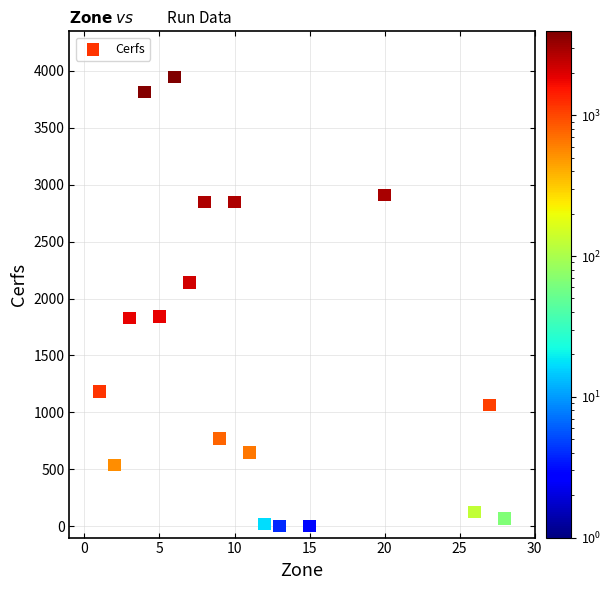

What is the range of X values (max minus min)?

27